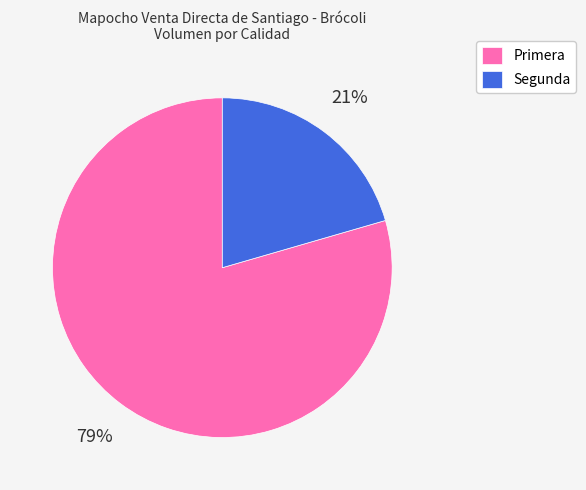

How many slices are in this pie chart?

2